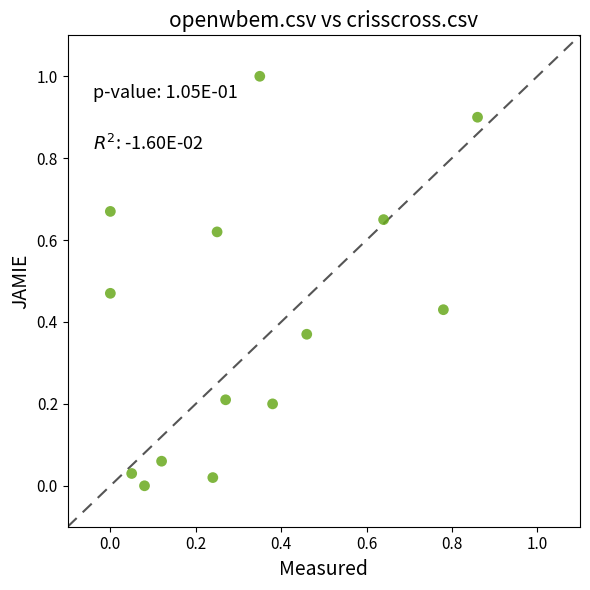

What is the range of X values (max minus min)?

0.9